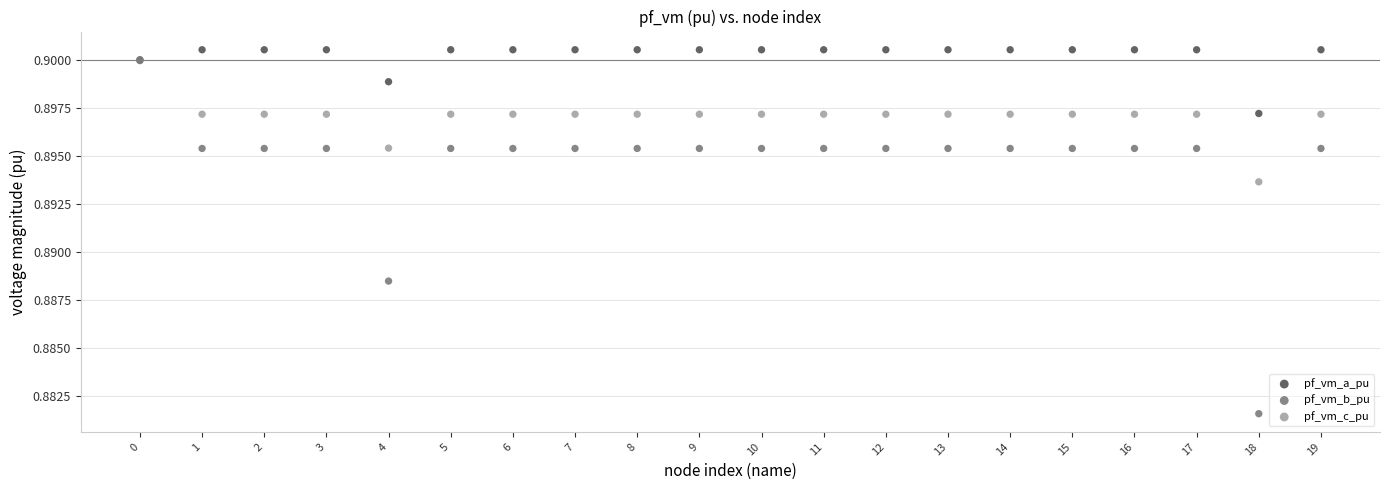

What are all the series names shown in the legend?

pf_vm_a_pu, pf_vm_b_pu, pf_vm_c_pu